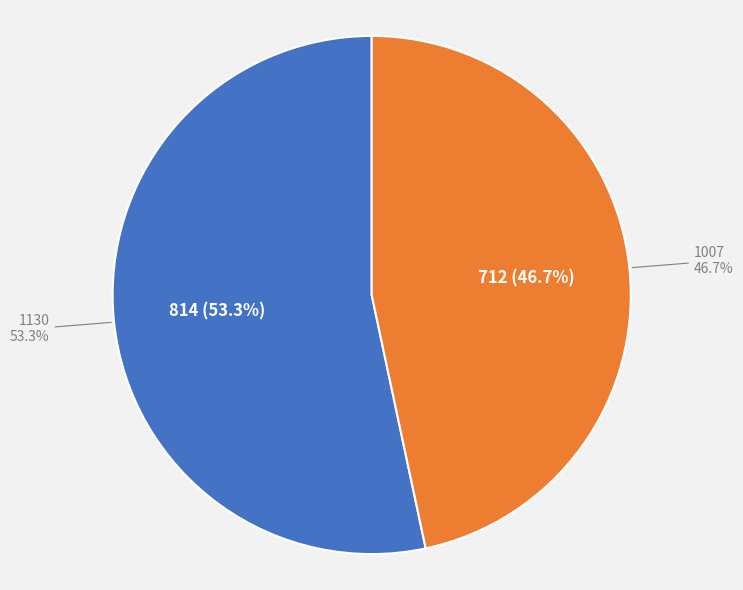

How many segments does this pie chart have?

2